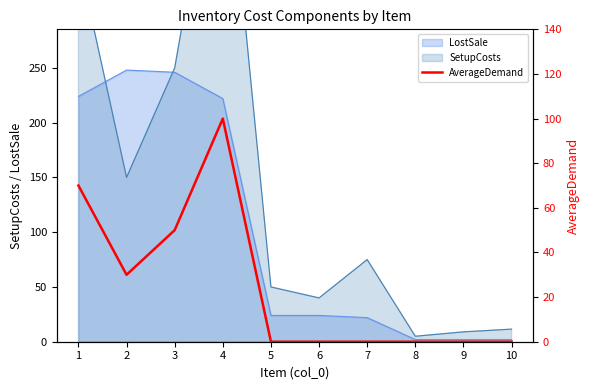

List the labels in order of value, smallest first.

5, 6, 7, 8, 9, 10, 2, 3, 1, 4